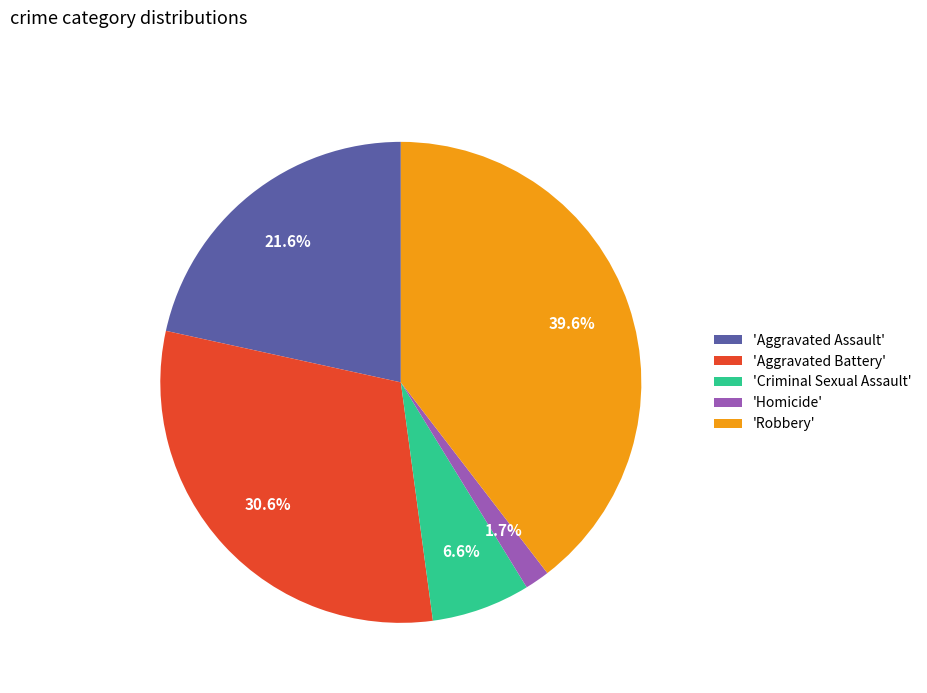

What percentage is NOT represented by 'Robbery'?

60.4%